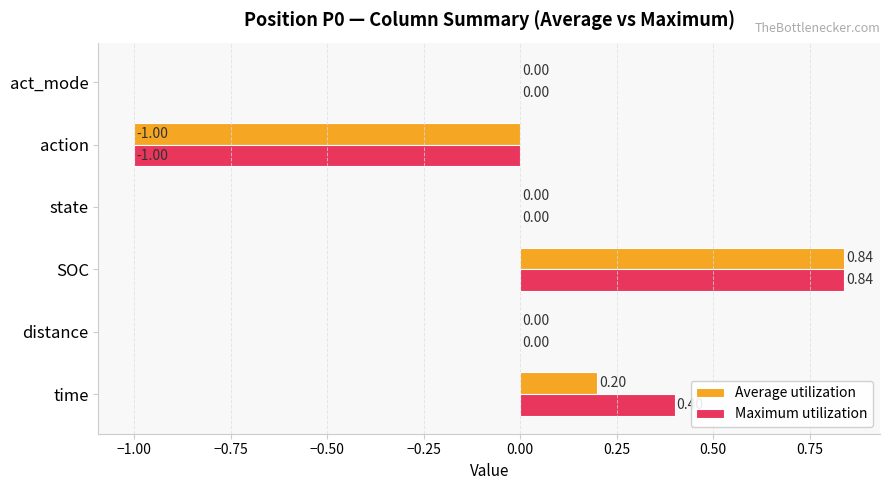

Which category has the highest value across all series?

SOC